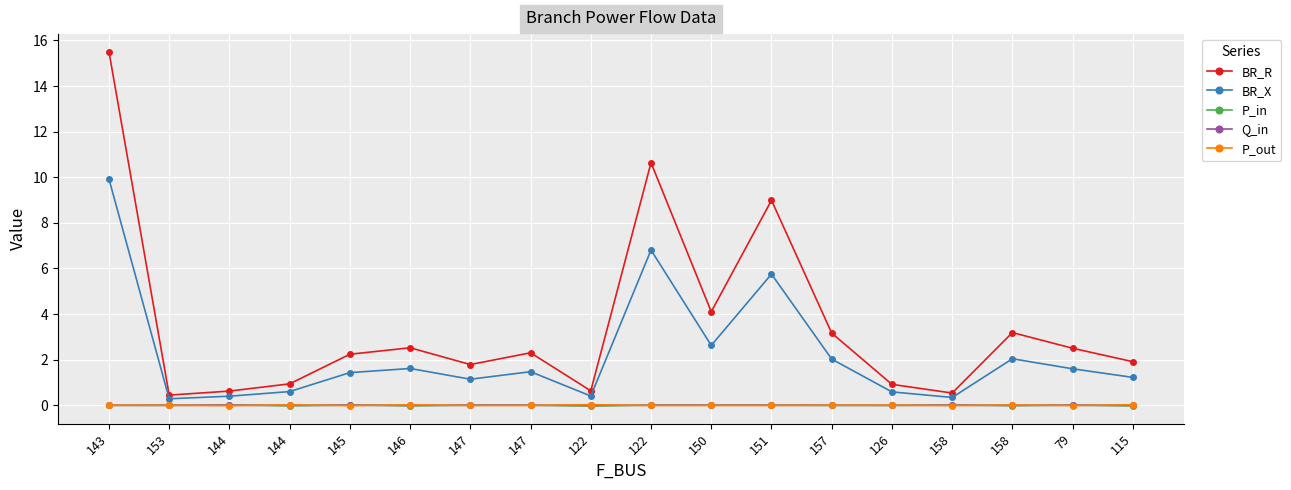

At which label does BR_X reach its minimum?

153